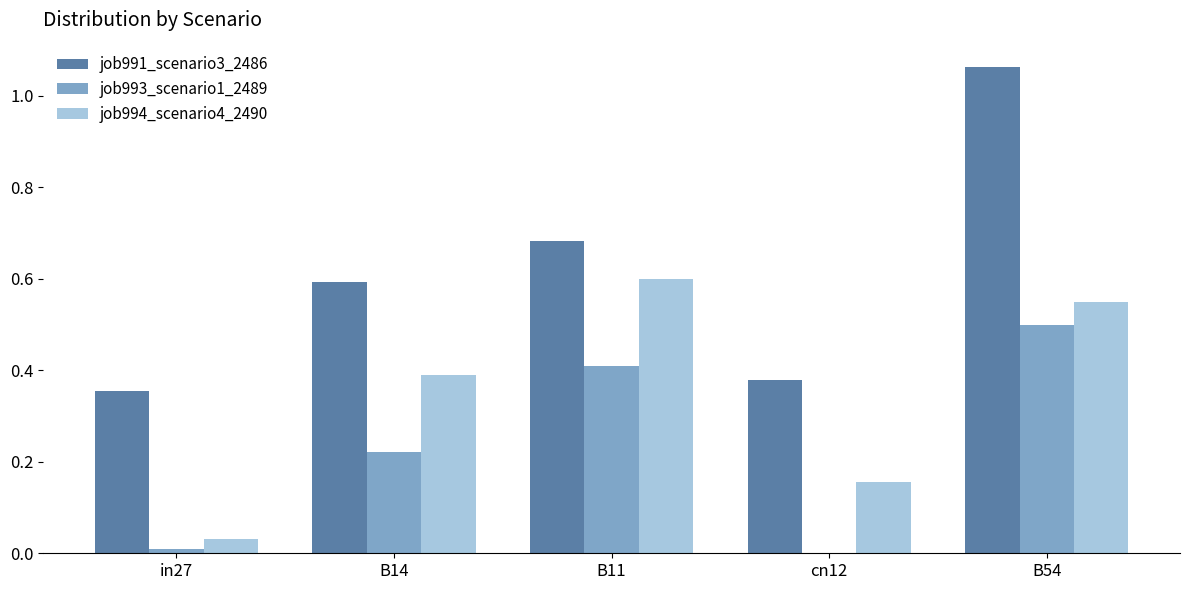

The value of job994_scenario4_2490 at B14 is 0.4. True or false?

True